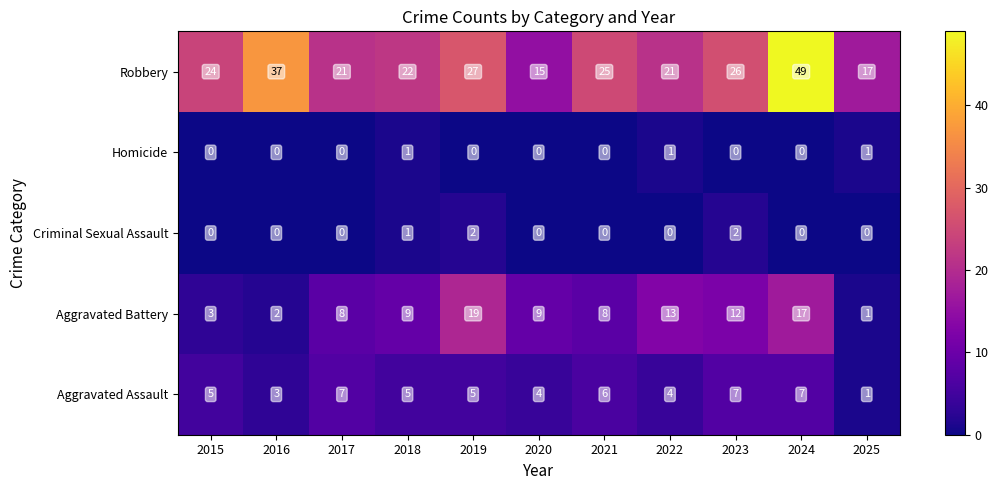

At which label is Criminal Sexual Assault closest to 1?

2018